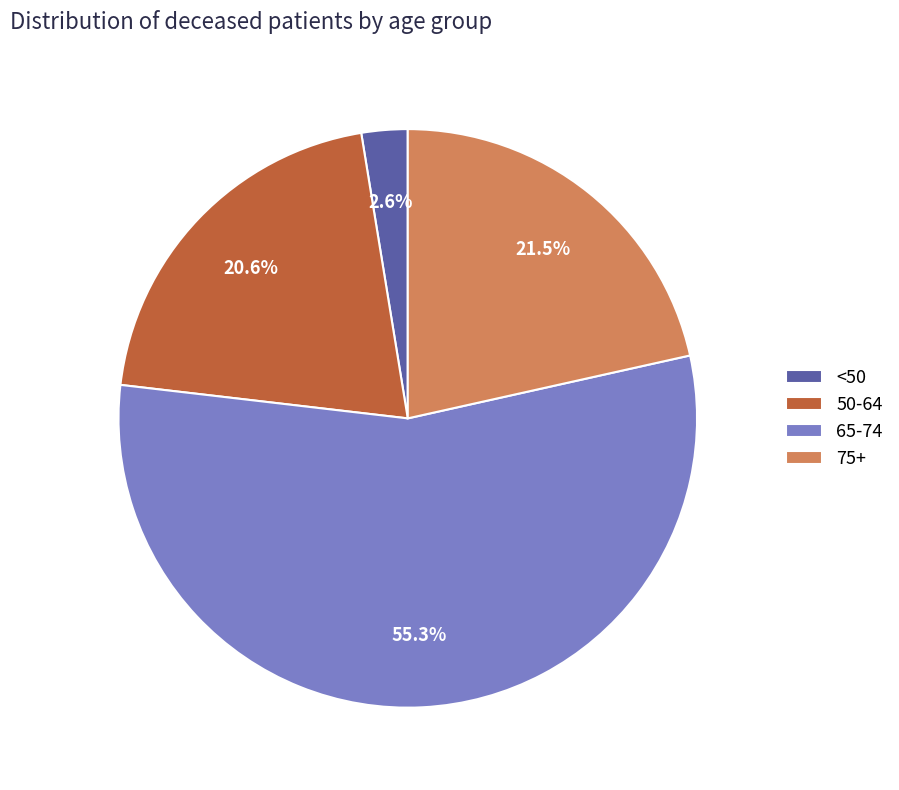

What is the majority slice?

65-74